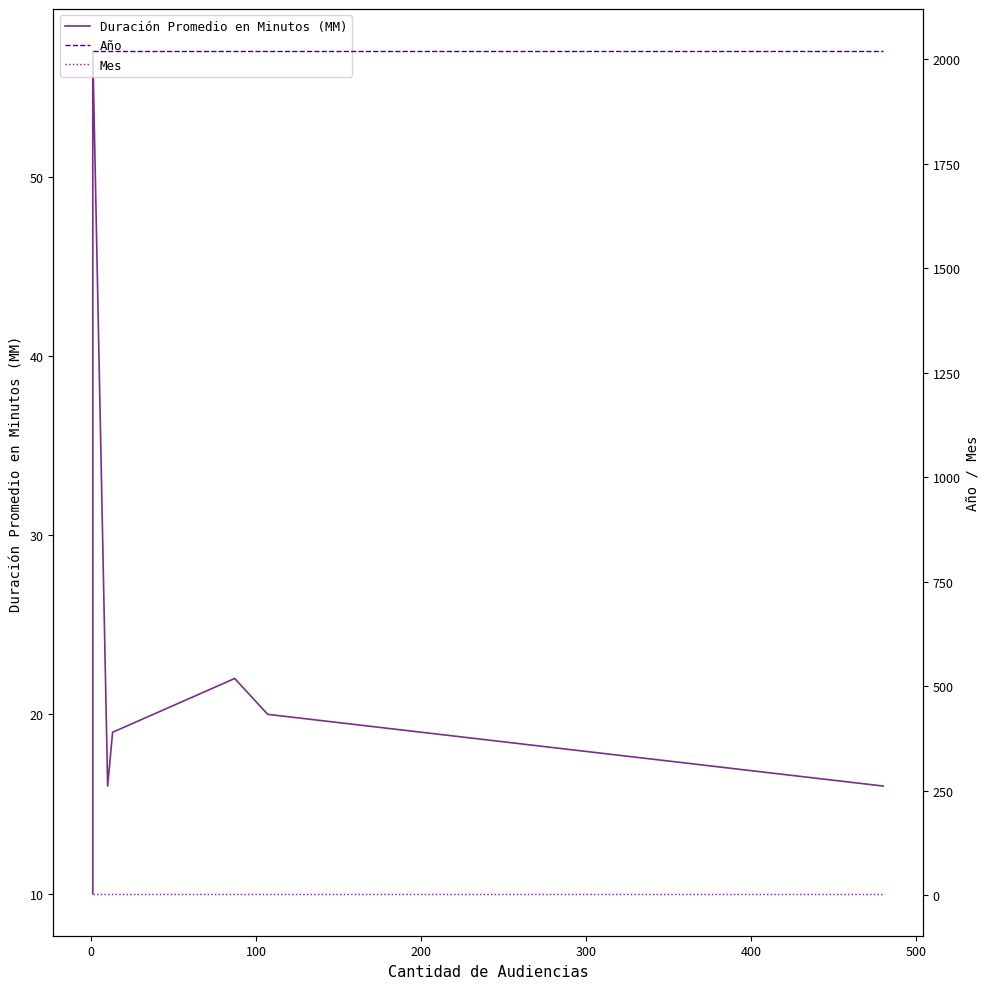

Rank the series by their maximum value, from lowest to highest.

Mes, Duración Promedio en Minutos (MM), Año